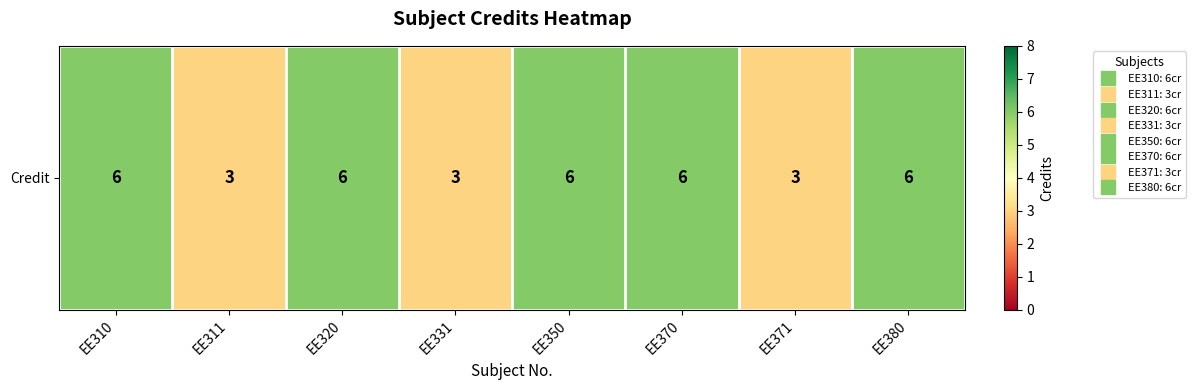

Rank the categories by value from highest to lowest.

EE310, EE320, EE350, EE370, EE380, EE311, EE331, EE371